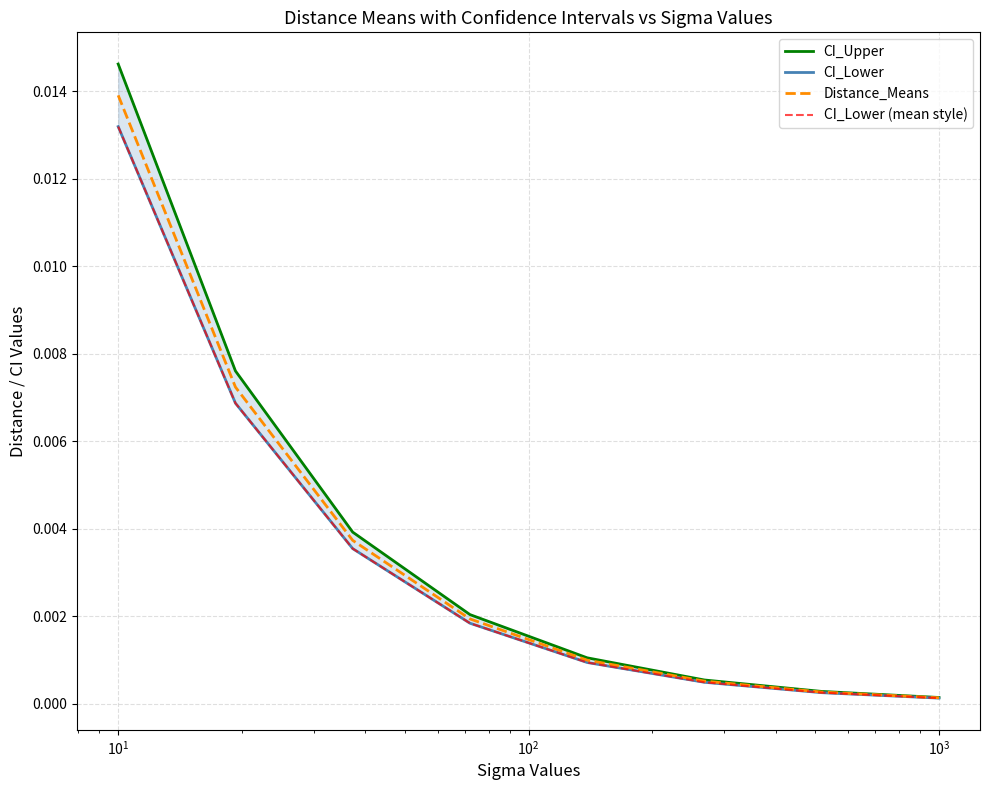

Where is Distance_Means nearest to the value 0?

7